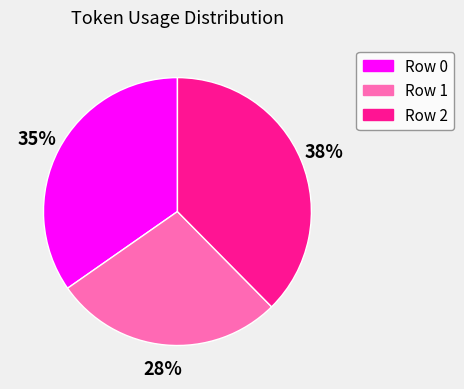

Combined, do Row 2 and Row 1 account for over 50%?

Yes